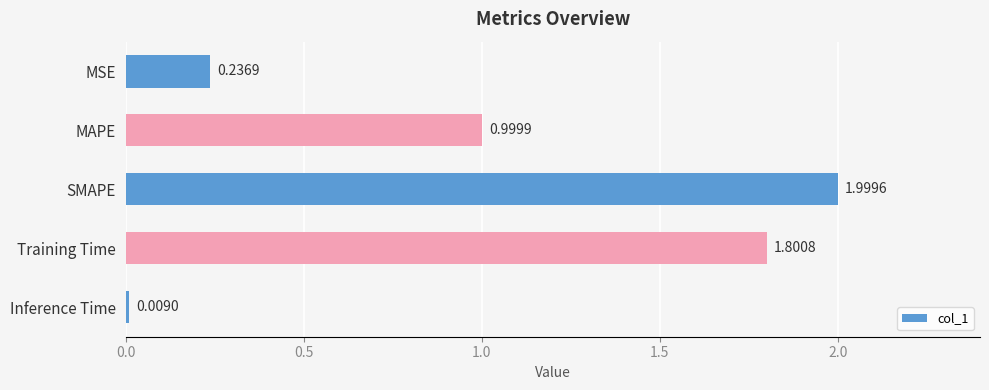

What is the label of the 5th bar from the top?

Inference Time